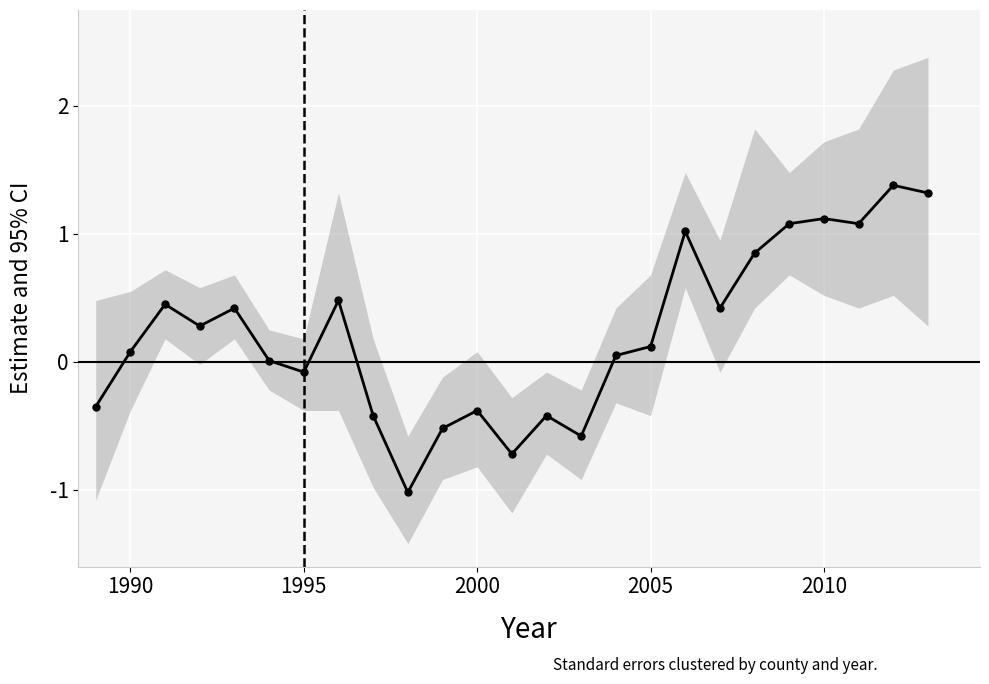

What position from the left is 2005?

4